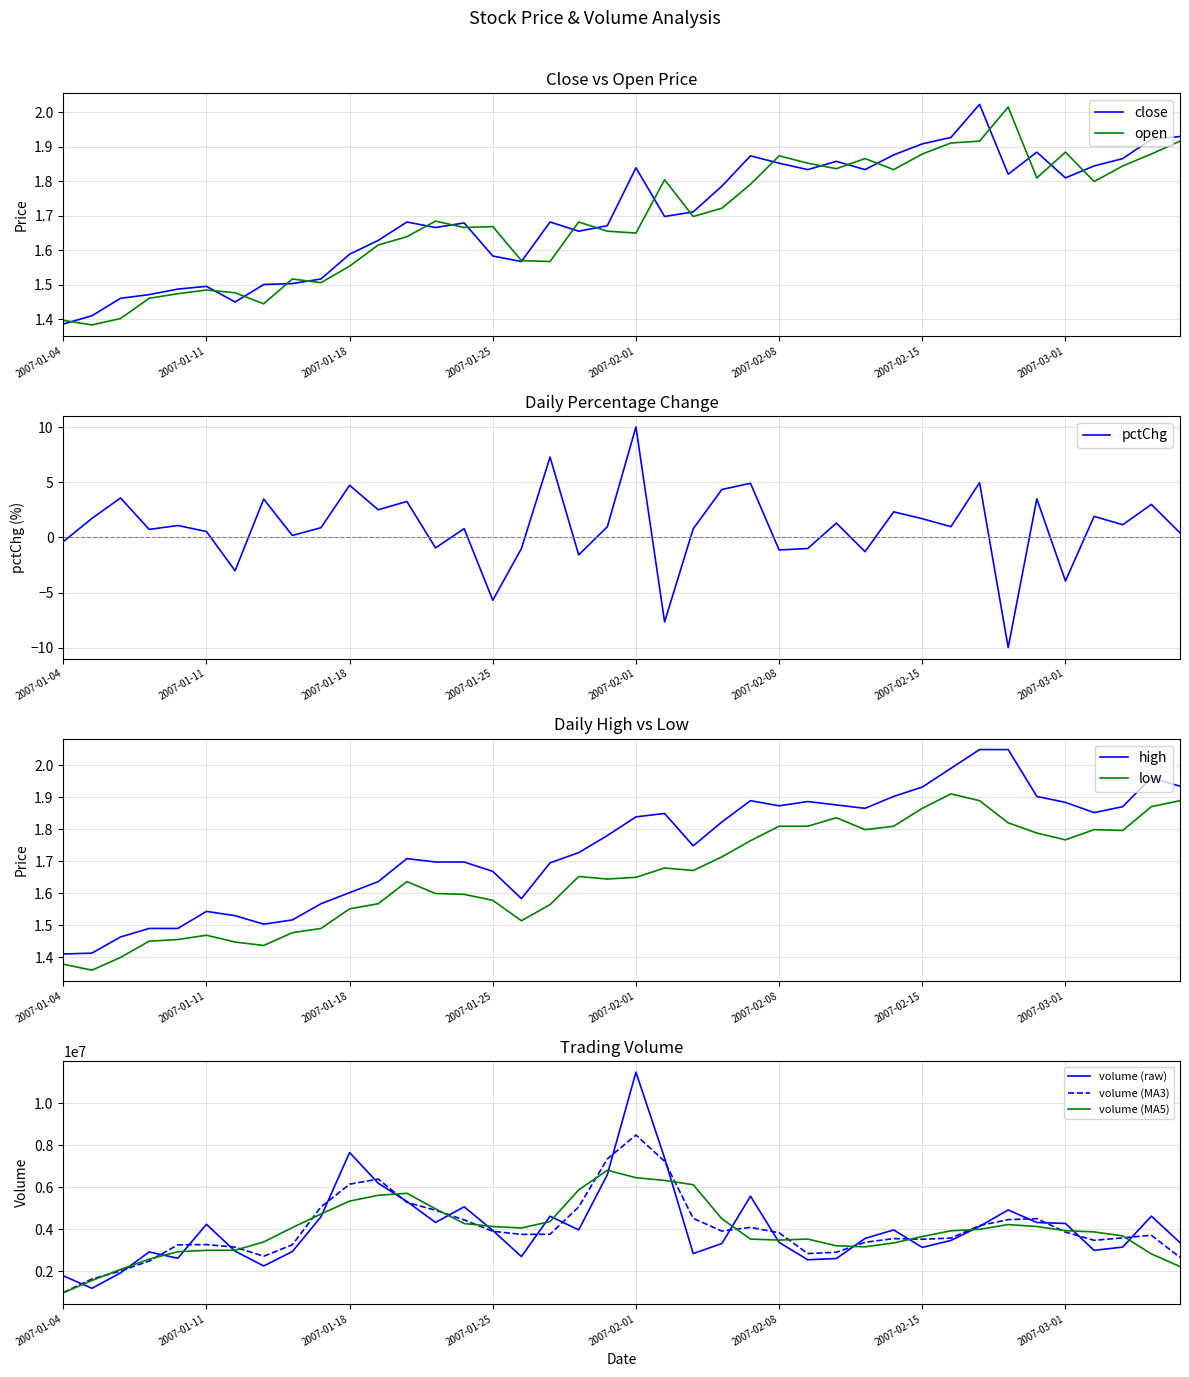

Is the value of open at 2007-01-12 greater than the value of low at 2007-01-08?

Yes